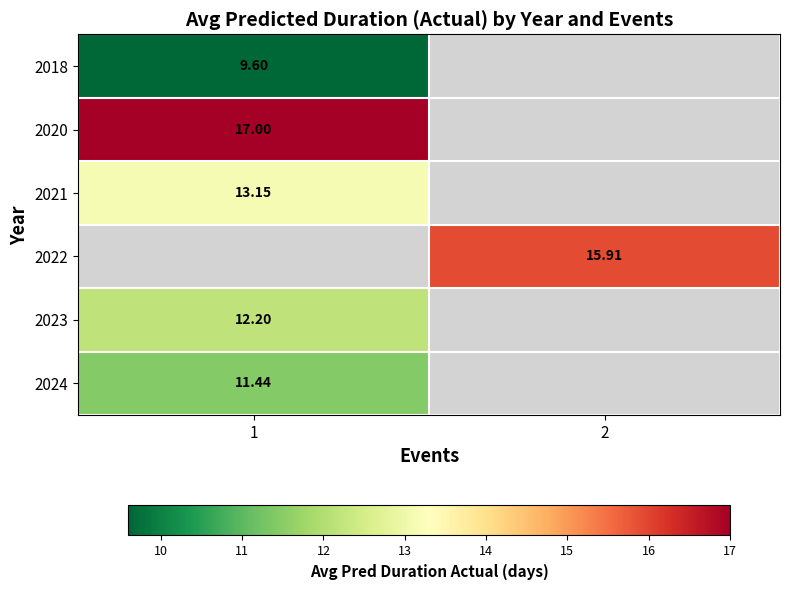

Which category has the lowest value across all series?

1